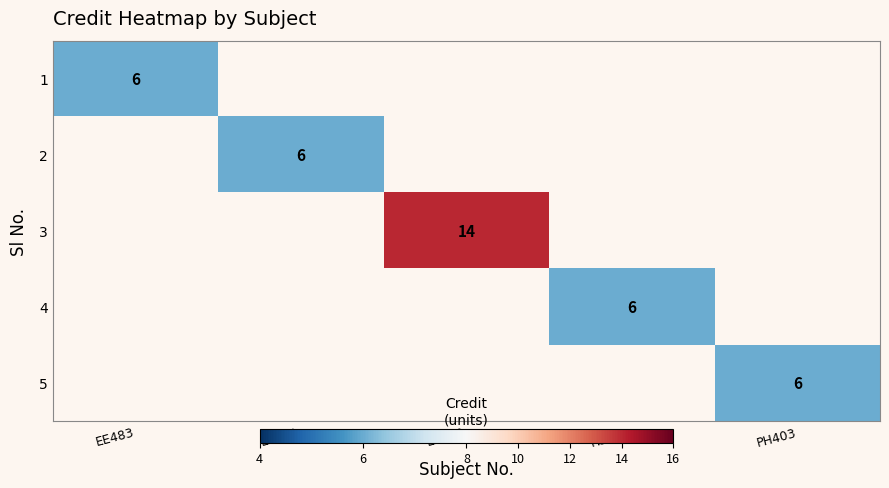

Is it true that 3 equals 14 at EE499?

True